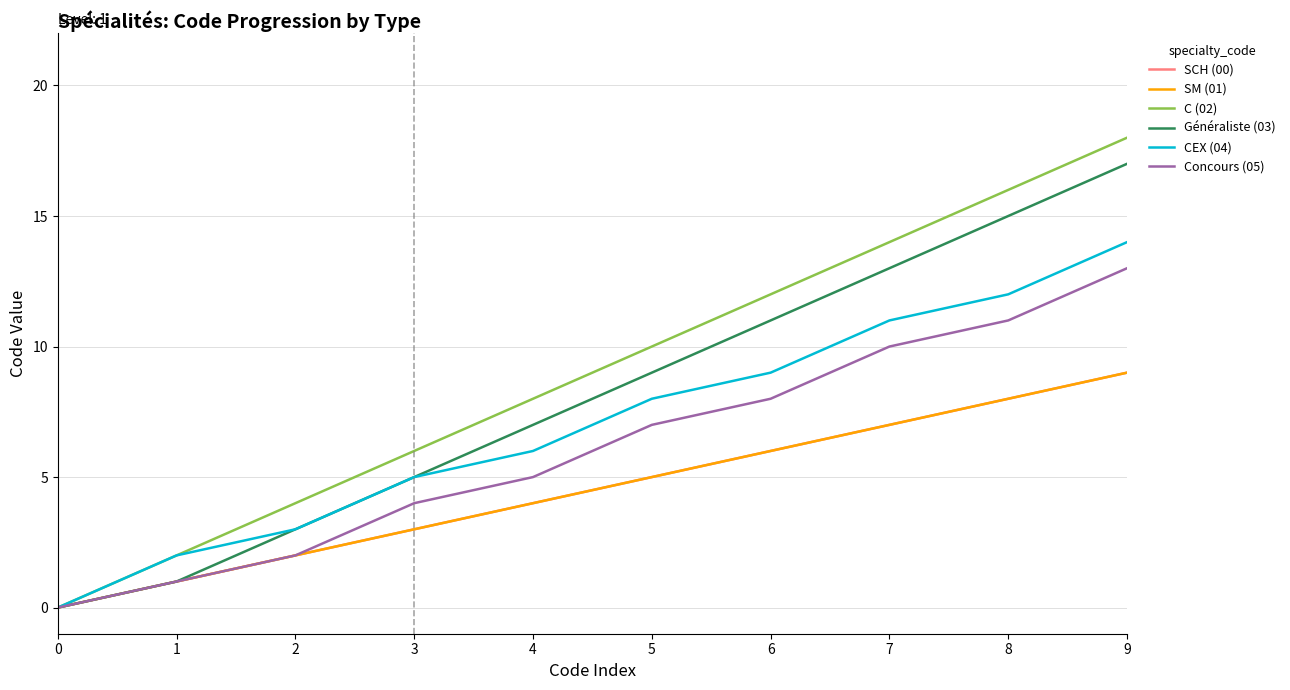

True or false: SCH (00) has a value of 2 at 2.

True